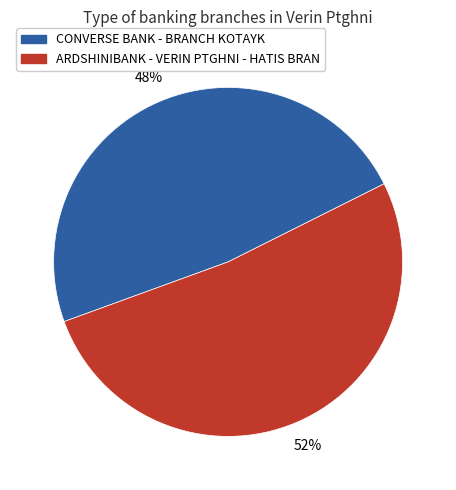

To the nearest percent, what percentage of the pie is CONVERSE BANK - BRANCH KOTAYK?

48%